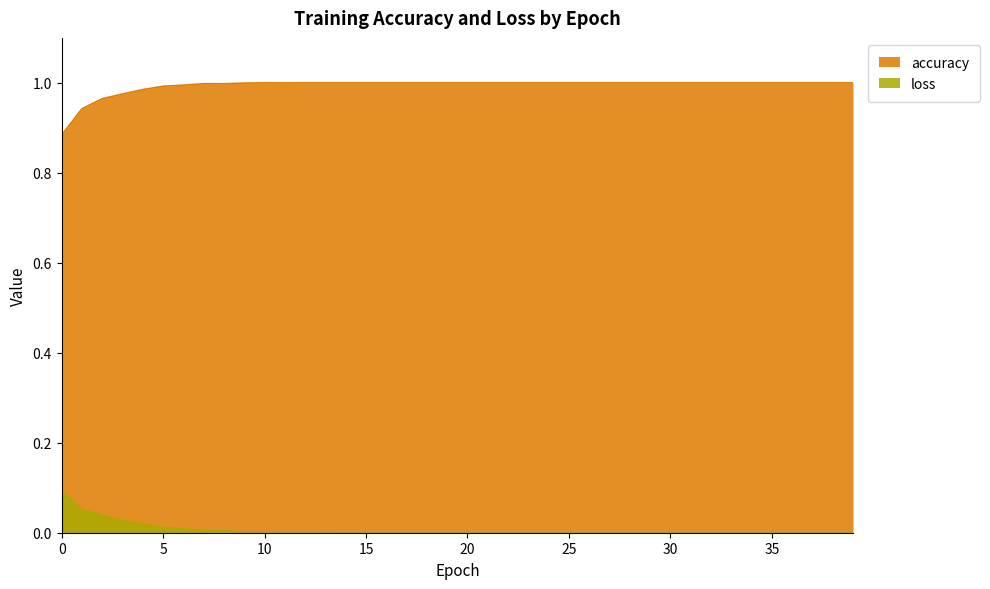

Between 25 and 39, which is larger?

25